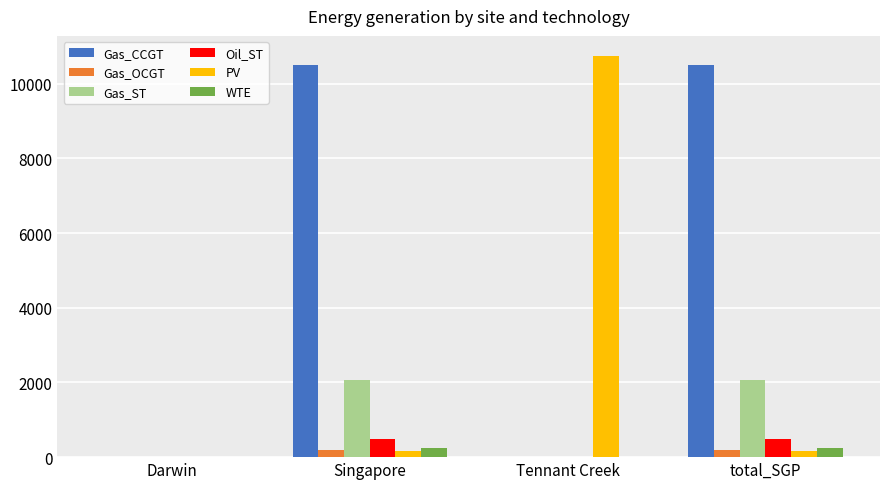

Which series has the widest spread of values?

PV